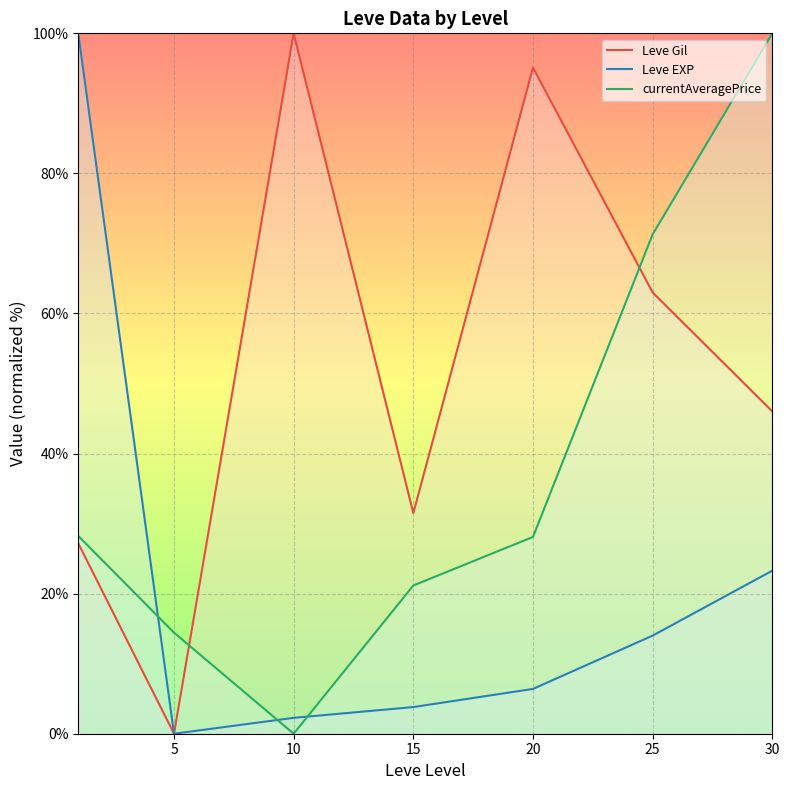

Does the chart display data point markers on the line(s)?

No